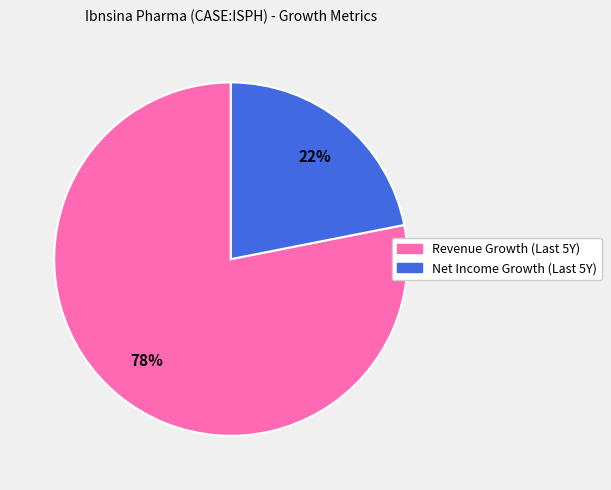

To the nearest percent, what is the average slice percentage?

50%